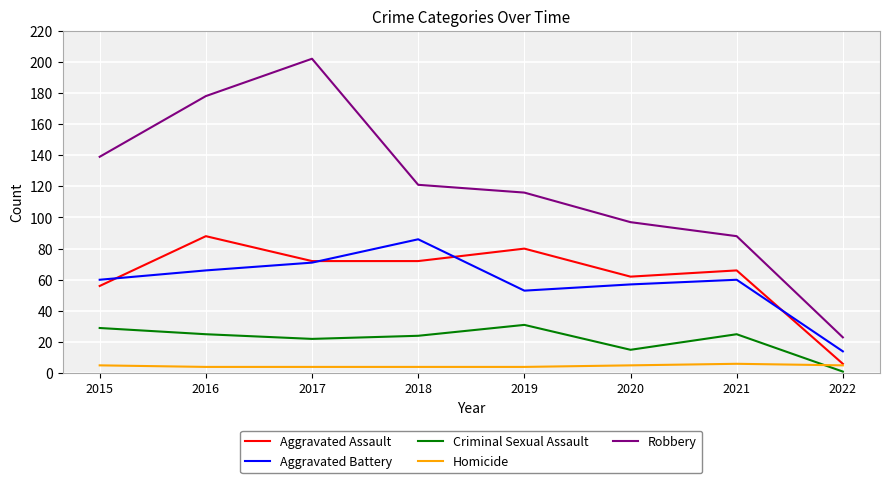

What is the greatest value displayed?

202